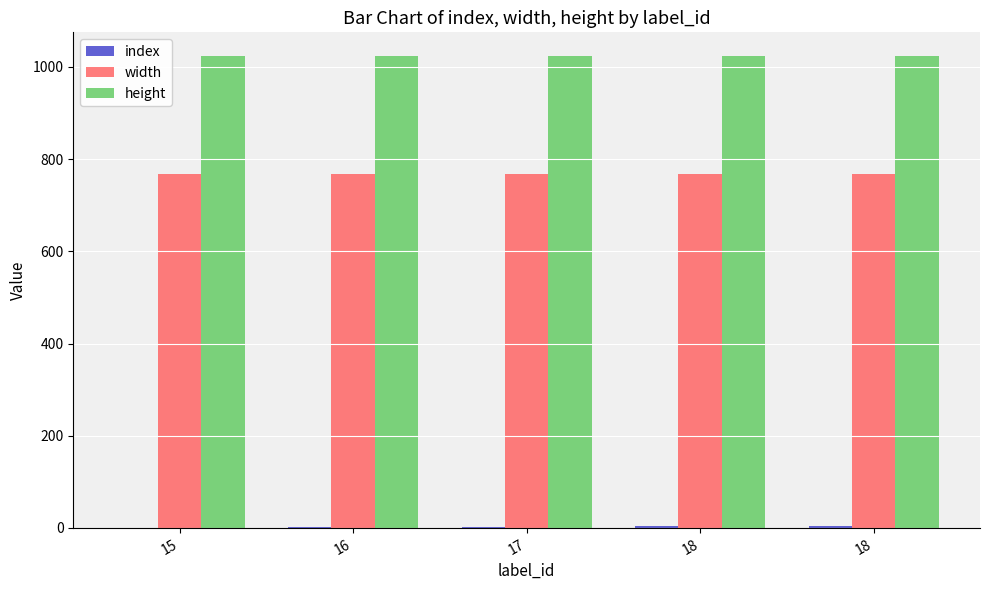

Between 16 and 17, which series saw the biggest shift?

index